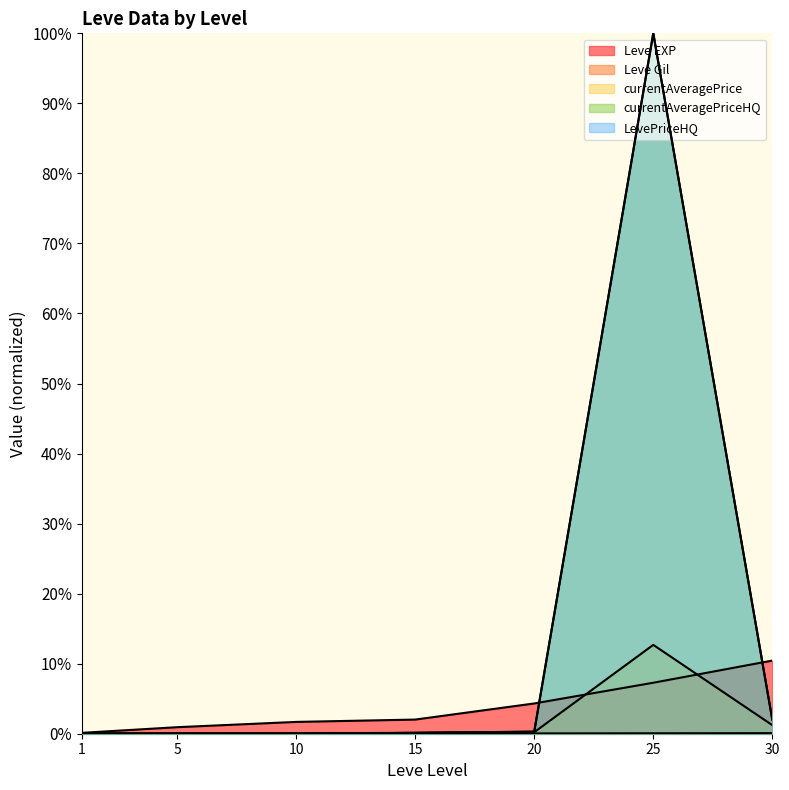

Which category has the highest value in the currentAveragePriceHQ series?

25